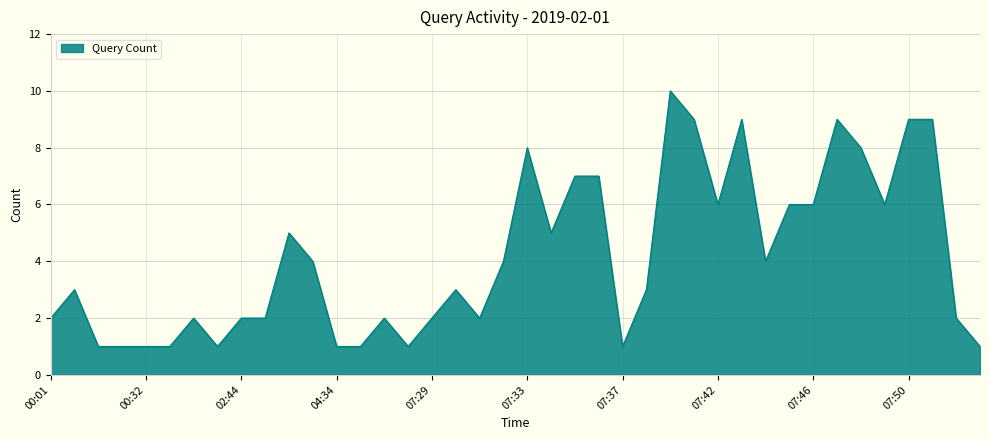

Reading left to right, transcribe all the data shown in this chart.

2	3	1	1	1	1	2	1	2	2	5	4	1	1	2	1	2	3	2	4	8	5	7	7	1	3	10	9	6	9	4	6	6	9	8	6	9	9	2	1